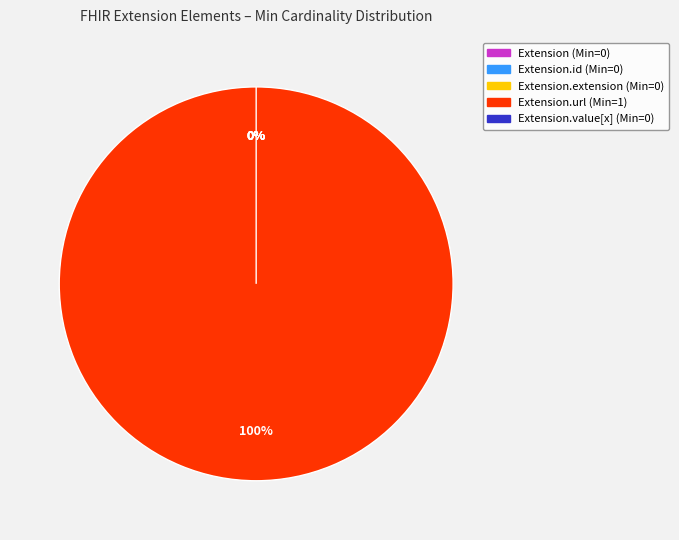

Which slice is the largest?

Extension.url